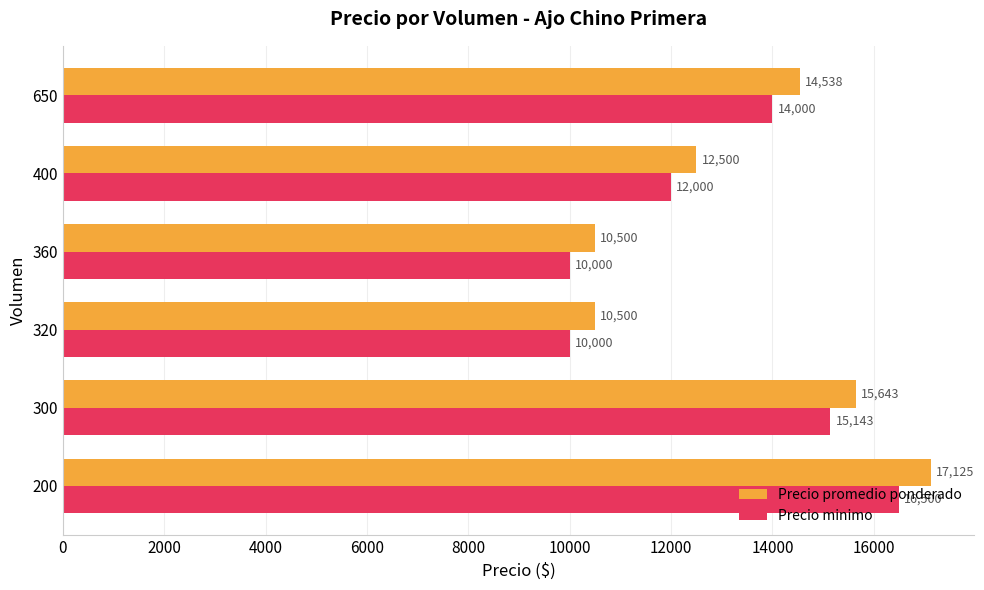

How many distinct data groups are displayed?

2